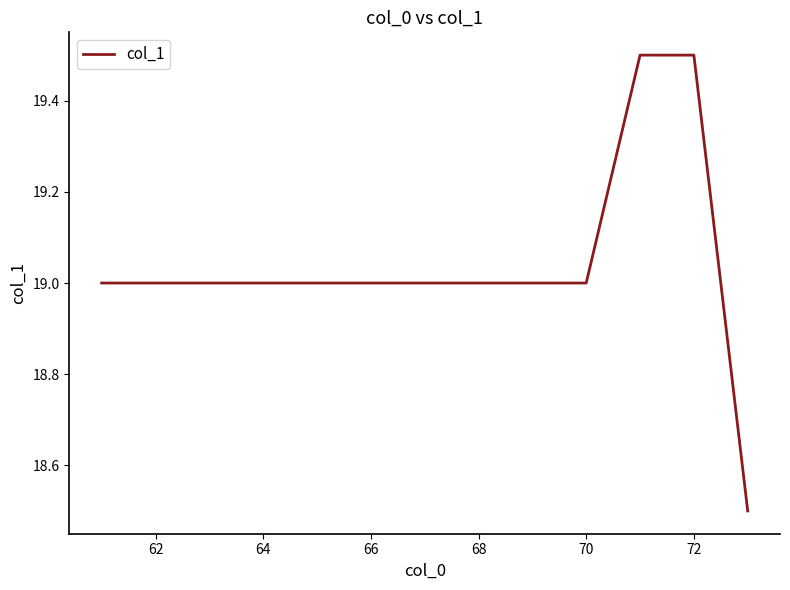

What is the difference between the maximum and minimum values?

1.0